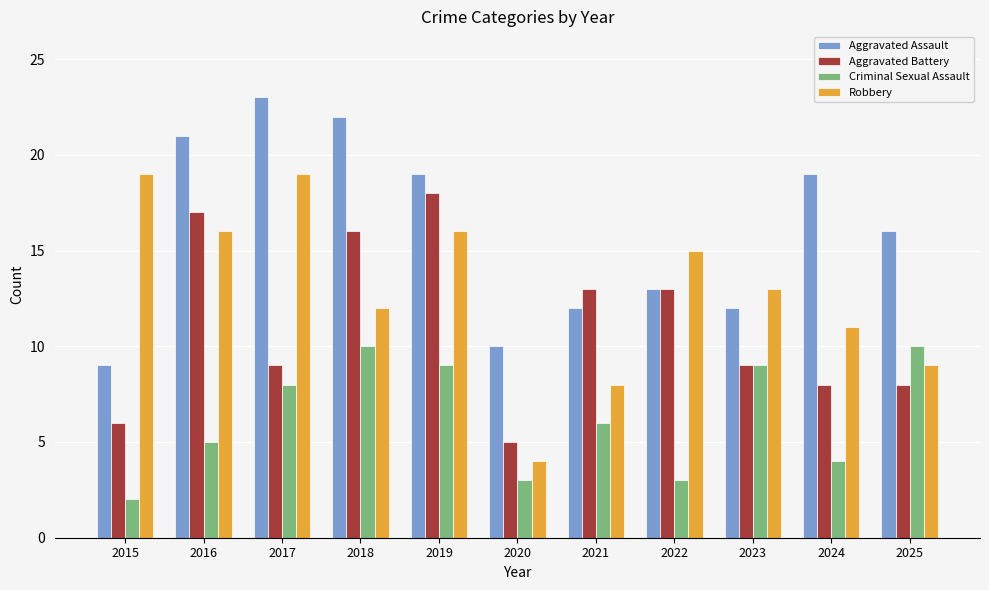

Reading left to right, extract all data points from this chart.

Aggravated Assault: 2015=9	2016=21	2017=23	2018=22	2019=19	2020=10	2021=12	2022=13	2023=12	2024=19	2025=16
Aggravated Battery: 2015=6	2016=17	2017=9	2018=16	2019=18	2020=5	2021=13	2022=13	2023=9	2024=8	2025=8
Criminal Sexual Assault: 2015=2	2016=5	2017=8	2018=10	2019=9	2020=3	2021=6	2022=3	2023=9	2024=4	2025=10
Robbery: 2015=19	2016=16	2017=19	2018=12	2019=16	2020=4	2021=8	2022=15	2023=13	2024=11	2025=9